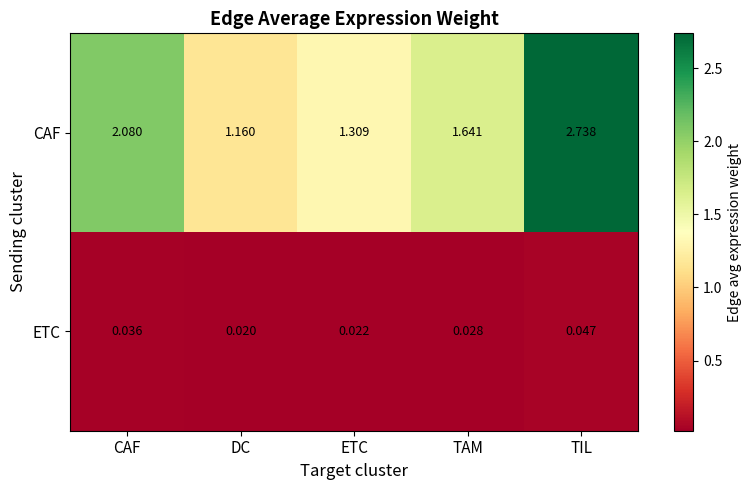

Which series has the largest total across all categories?

CAF